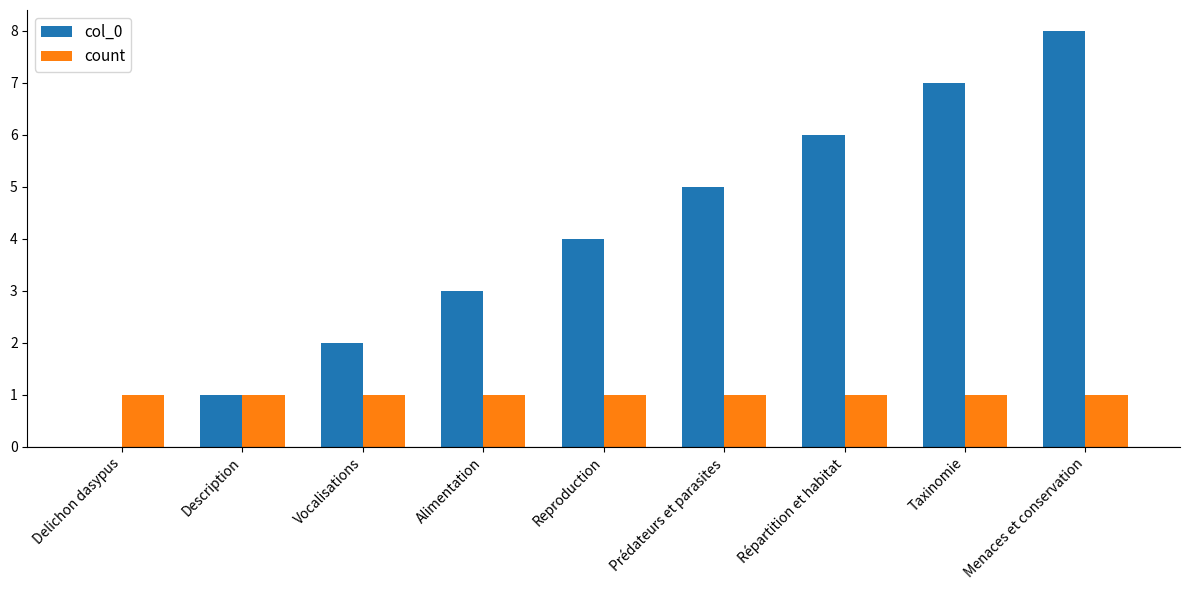

How many distinct data groups are displayed?

2